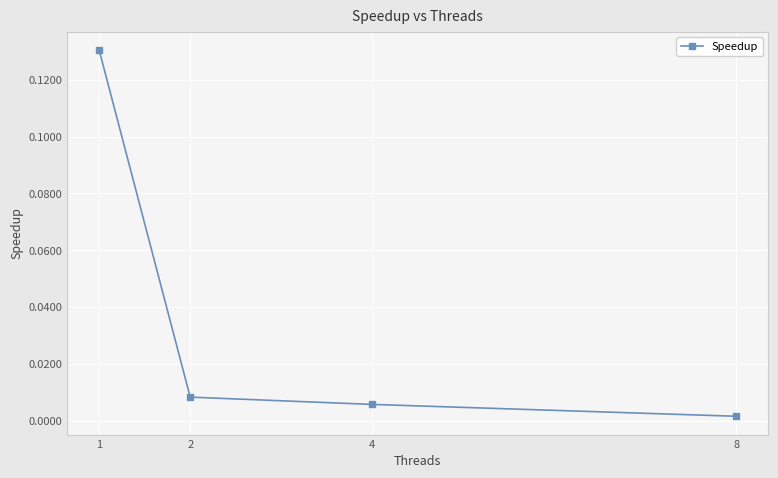

List the labels in order of value, smallest first.

8, 4, 2, 1